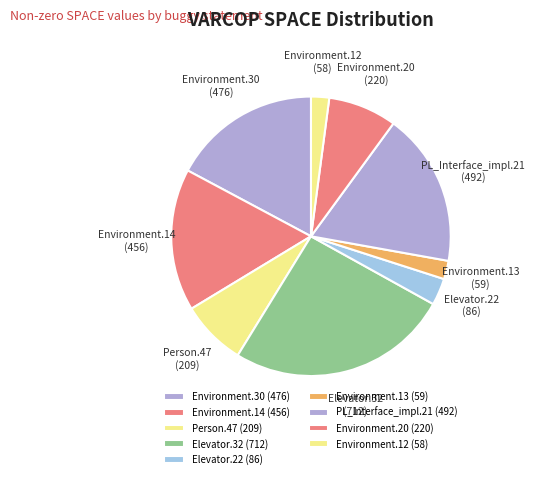

Do Elevator.32 and PL_Interface_impl.21 together represent more than half of the pie?

No